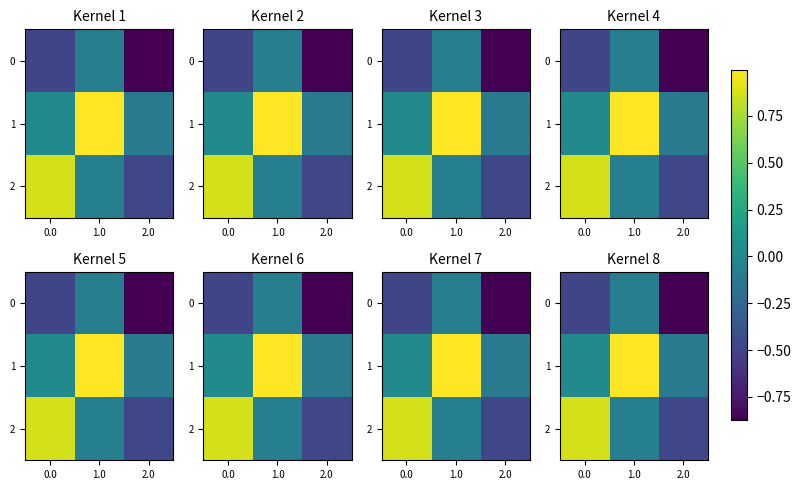

Which series changed the most between 1.0 and 2.0?

1